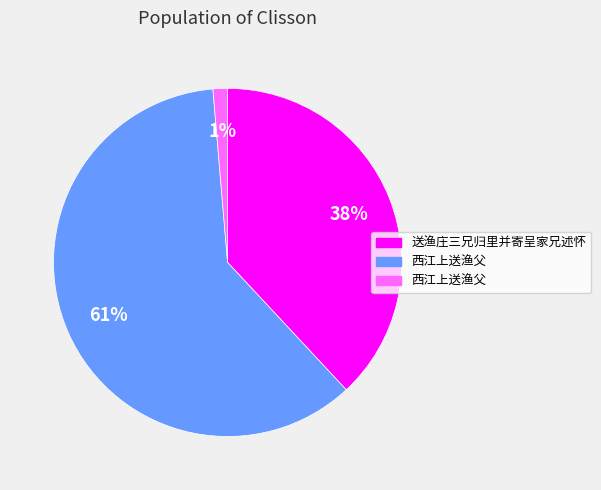

Is there a majority slice in this chart?

Yes